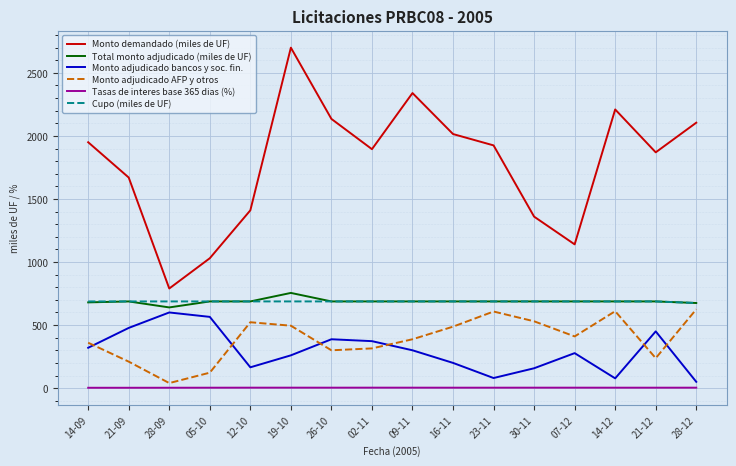

True or false: Monto adjudicado bancos y soc. fin. and Monto demandado (miles de UF) cross at least once.

False